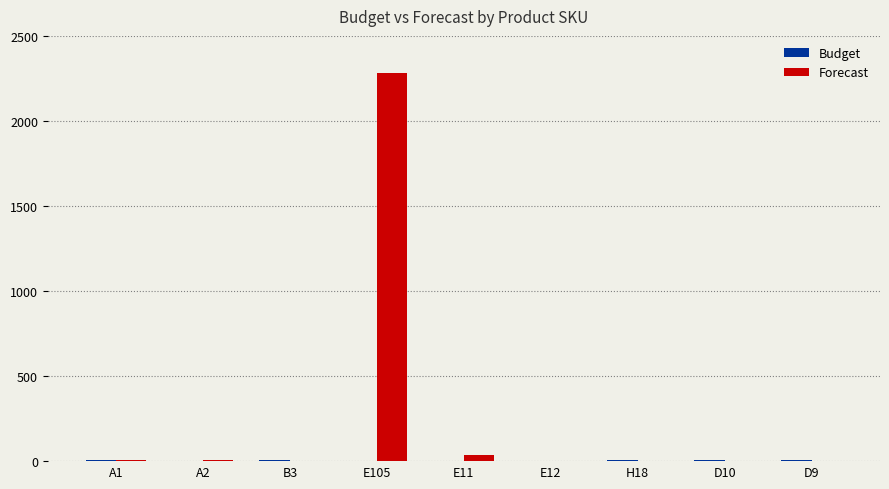

What is the total value across all series at D10?

7.0